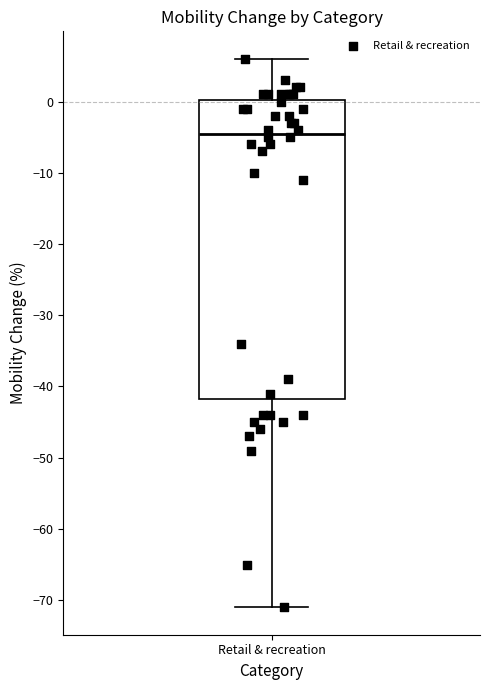

Transcribe this box plot: give where the median line is, the range the box spans, and where the two whiskers end, as read against the y-axis. The values are not printed on the chart, so give them approximately, as read against the axis.

median -4, box -42 to 0, whiskers -71 to 6